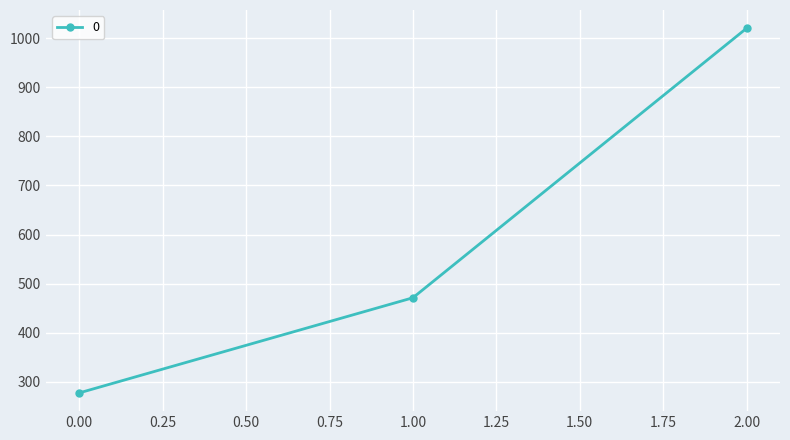

How many lines are shown in the chart?

1